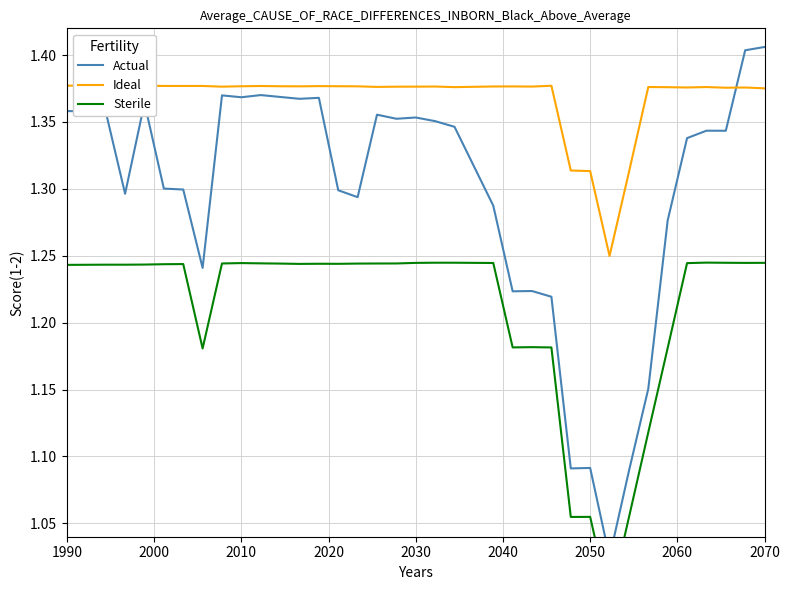

What is the maximum value for Ideal?

1.4